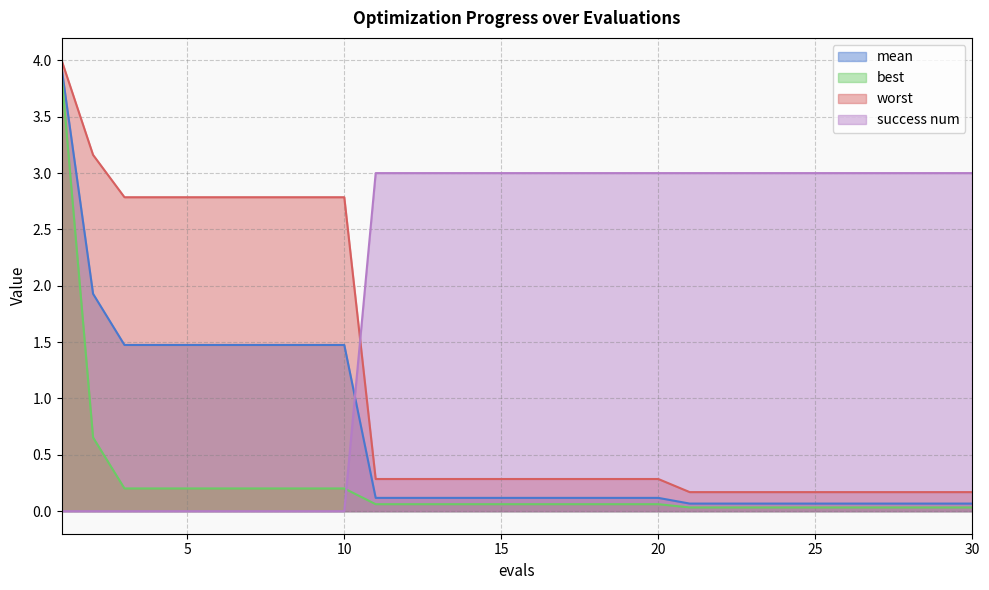

What is the greatest value displayed?

4.0